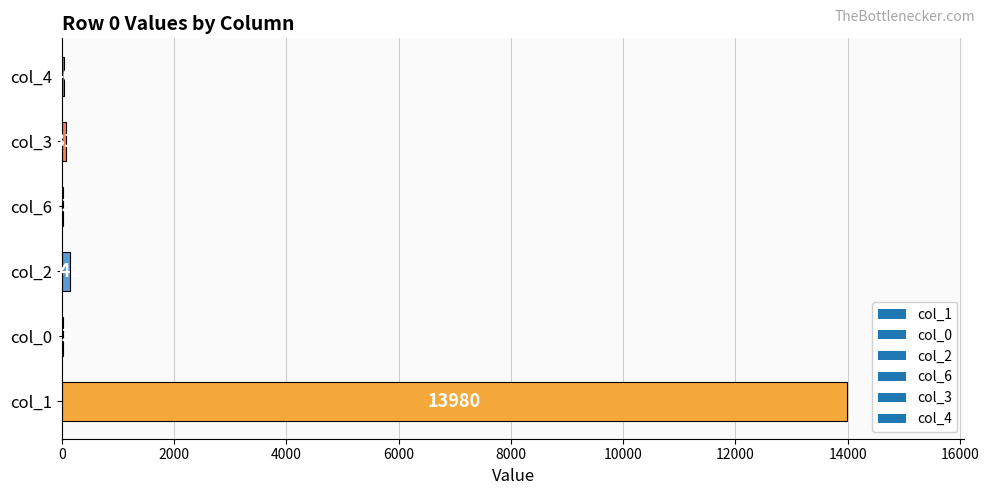

Reading bottom to top, what are all the values shown in this chart?

col_1=13980	col_0=23	col_2=142	col_6=23	col_3=81	col_4=46